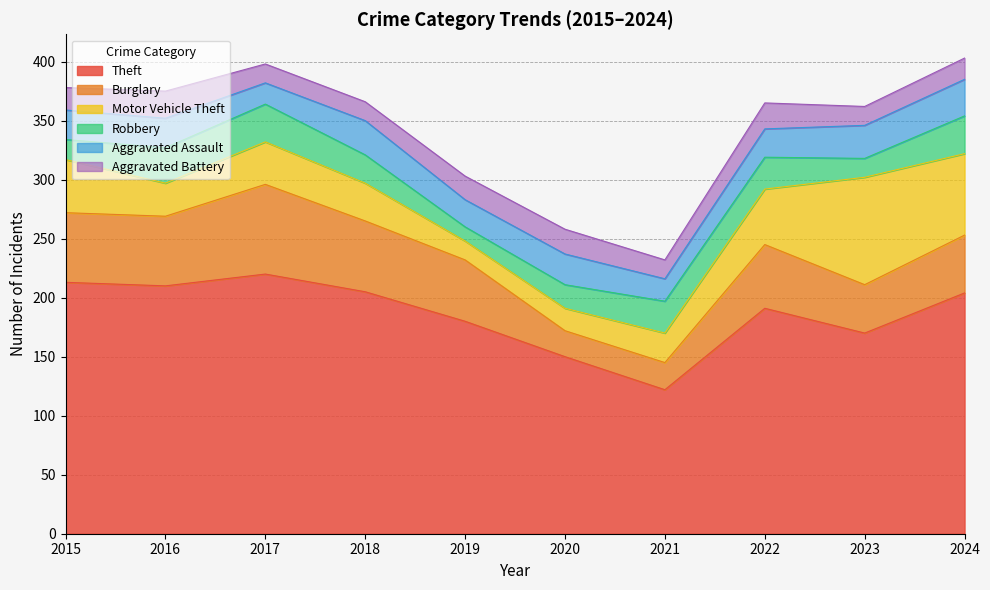

At which category is the sum across all series the highest?

2024